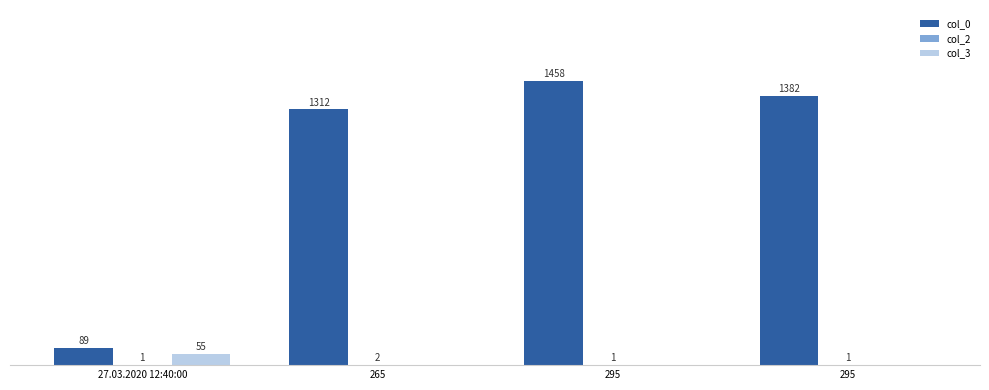

List the series in order of their peak value, highest first.

col_0, col_3, col_2